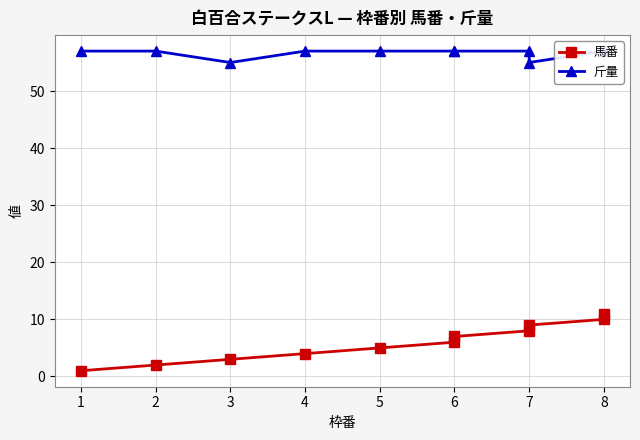

Which series has the largest total across all categories?

斤量